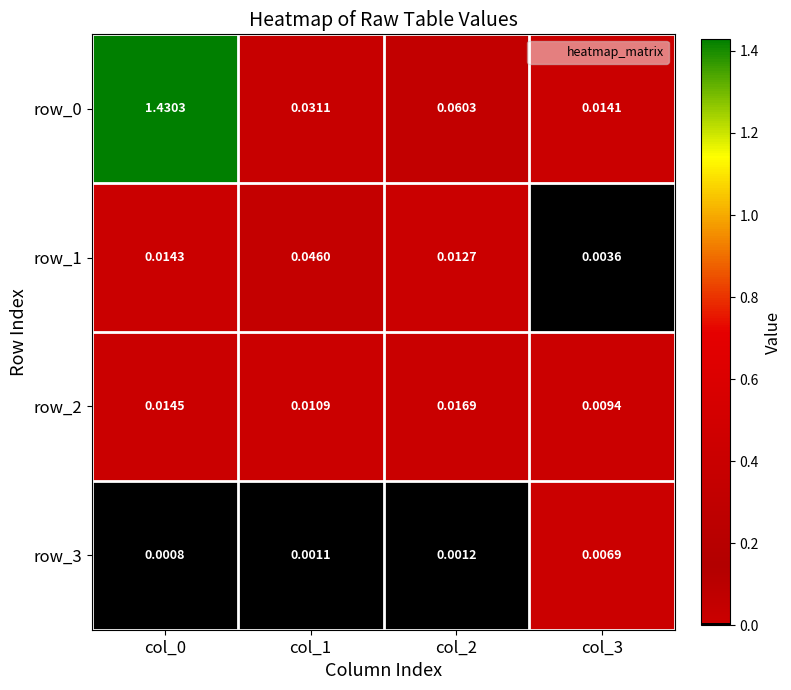

Is the value of row_3 at col_3 greater than the value of row_2 at col_1?

No